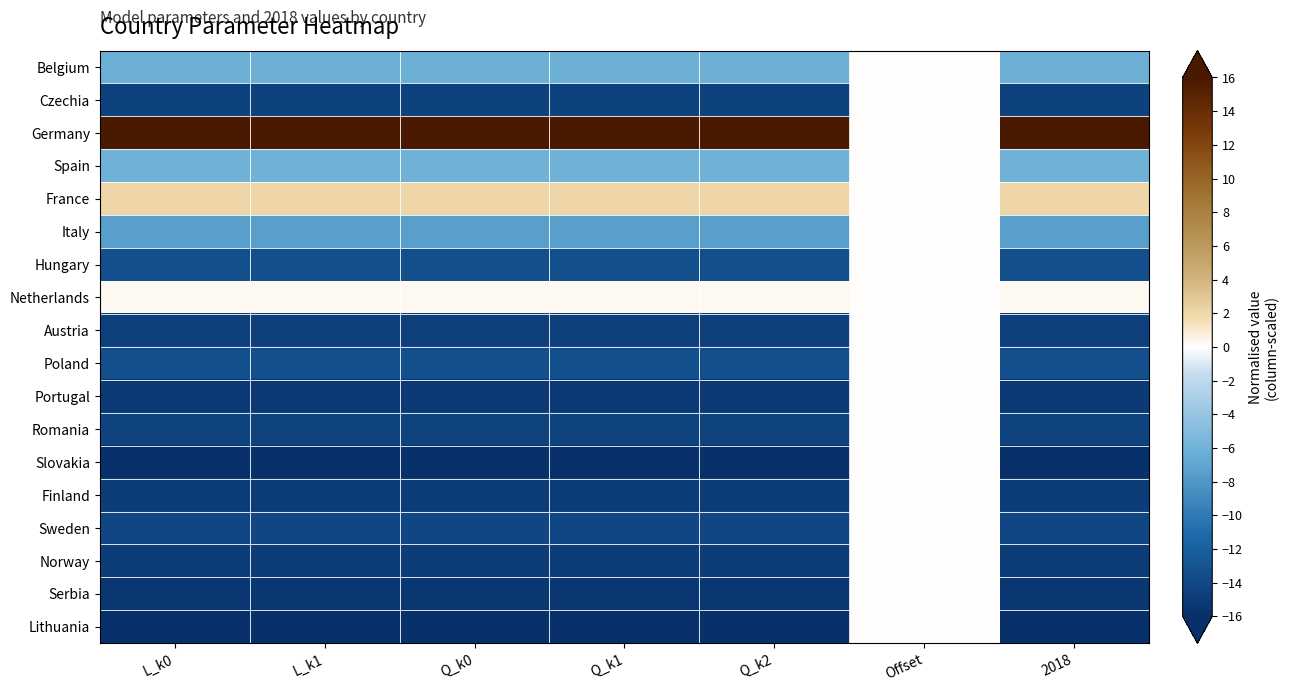

Rank the series at Q_k0 from highest to lowest value.

Germany, France, Netherlands, Spain, Belgium, Italy, Hungary, Poland, Sweden, Romania, Czechia, Austria, Norway, Finland, Portugal, Serbia, Lithuania, Slovakia